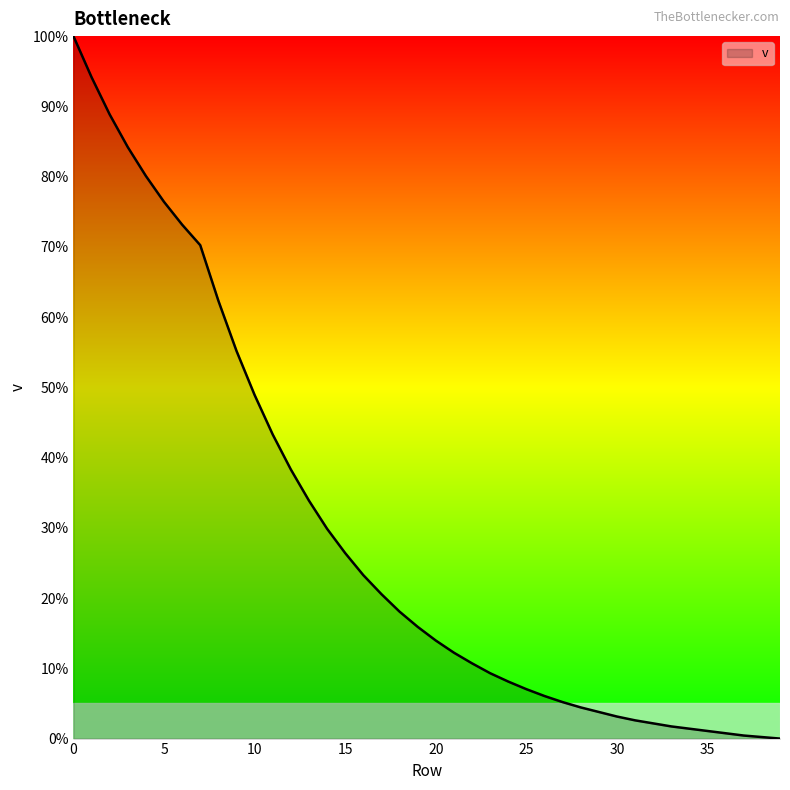

What is the greatest value displayed?

100.0